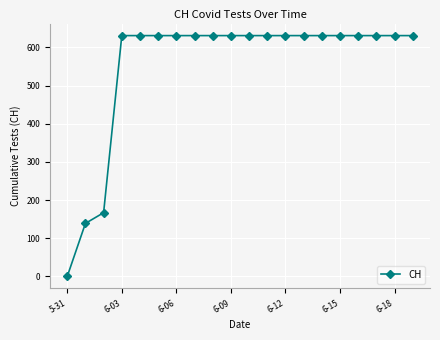

What is the greatest value displayed?

631